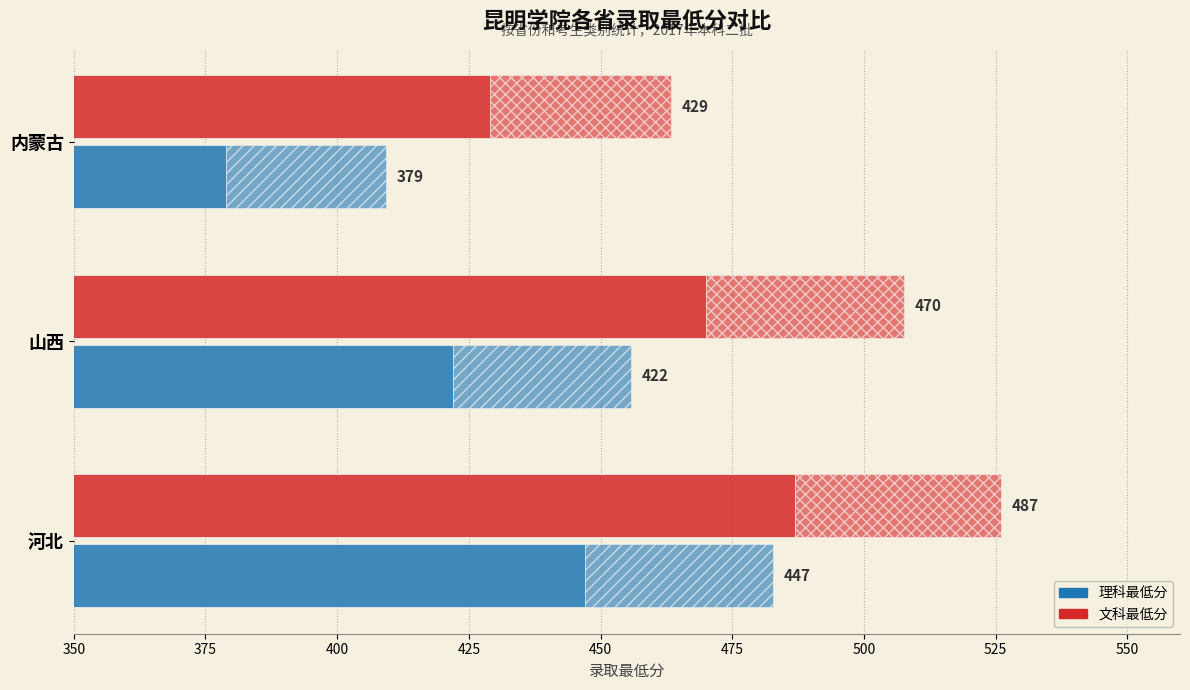

What is the difference between the second highest and minimum values in the 文科最低分 series?

41